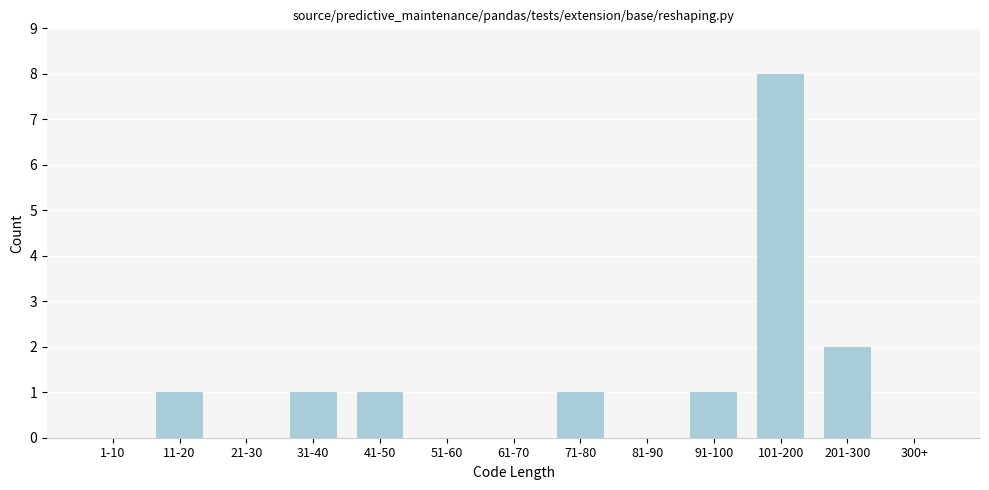

Reading left to right, list all the values displayed in this chart.

1-10=0	11-20=1	21-30=0	31-40=1	41-50=1	51-60=0	61-70=0	71-80=1	81-90=0	91-100=1	101-200=8	201-300=2	300+=0